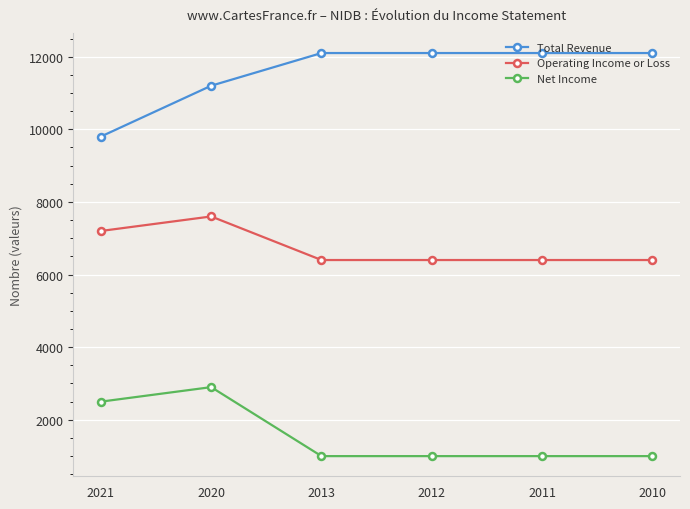

Which series has the largest total across all categories?

Total Revenue